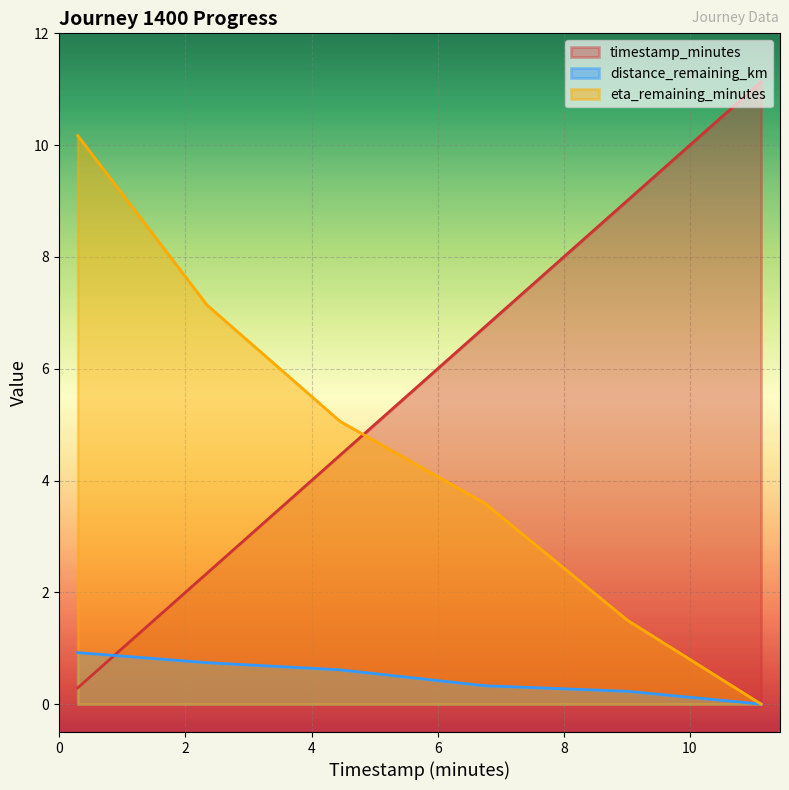

Between 6.75 and 4.45, which is larger?

6.75